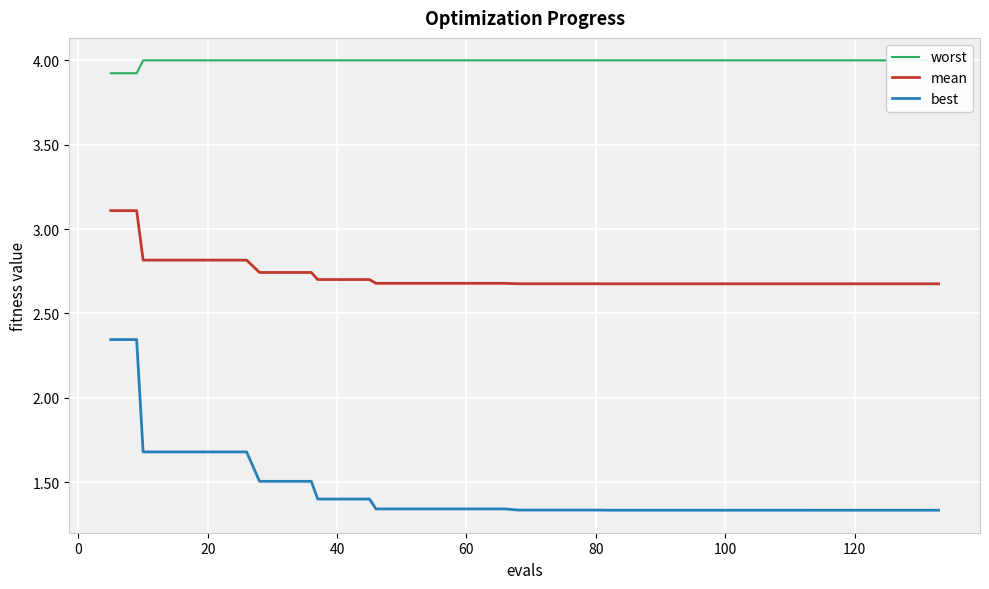

True or false: best and mean cross at least once.

False